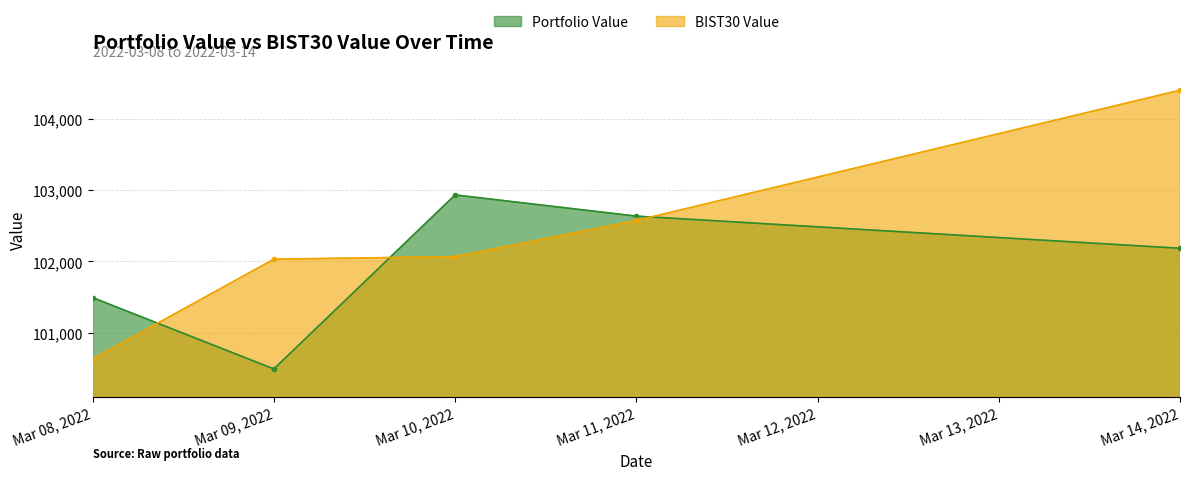

How many lines are shown in the chart?

2